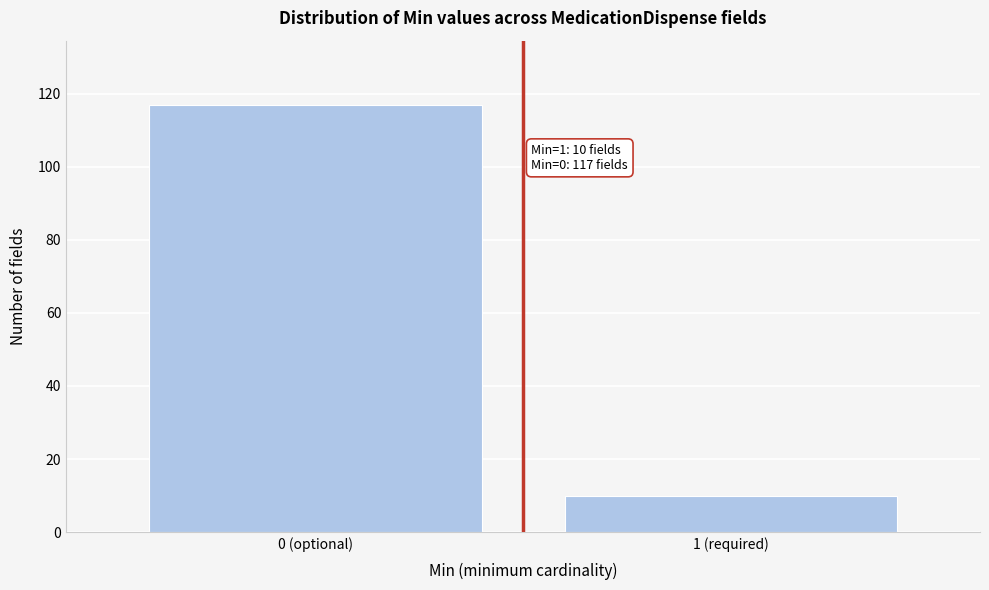

Reading left to right, list all the values displayed in this chart.

117	10